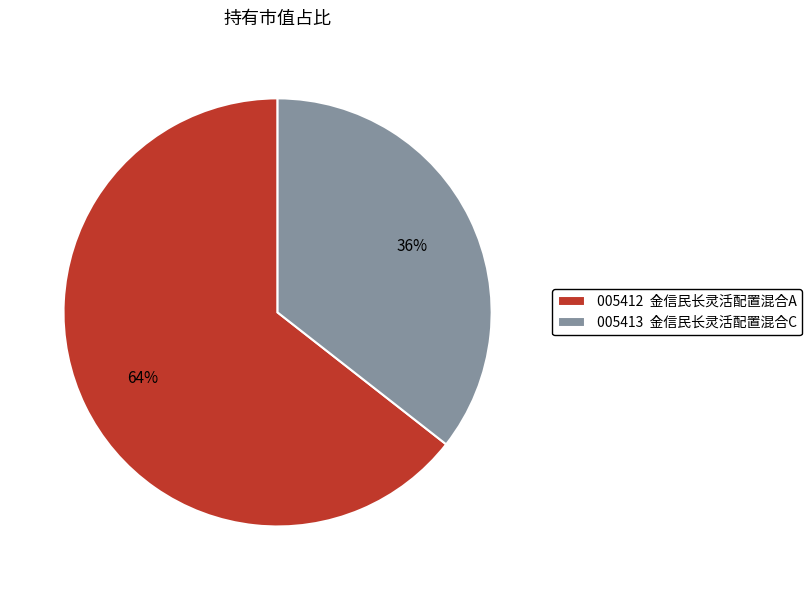

How many segments does this pie chart have?

2